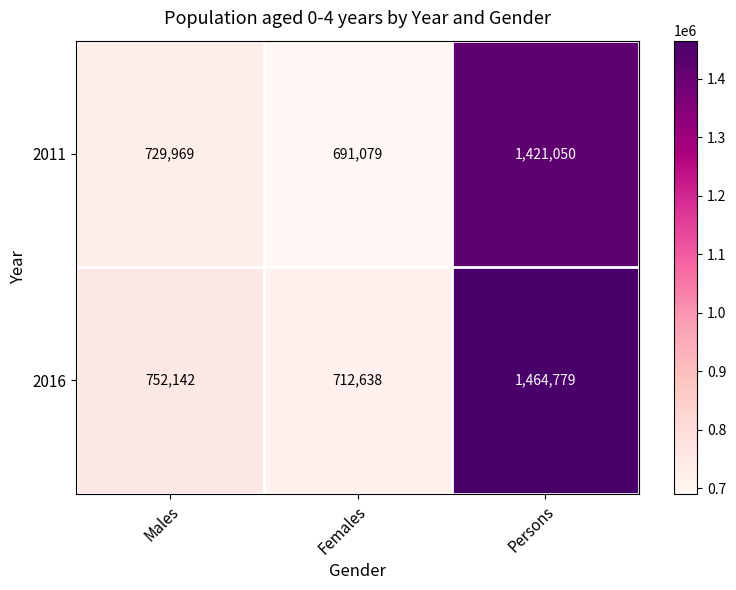

Rank the series by their average value, from lowest to highest.

2011, 2016